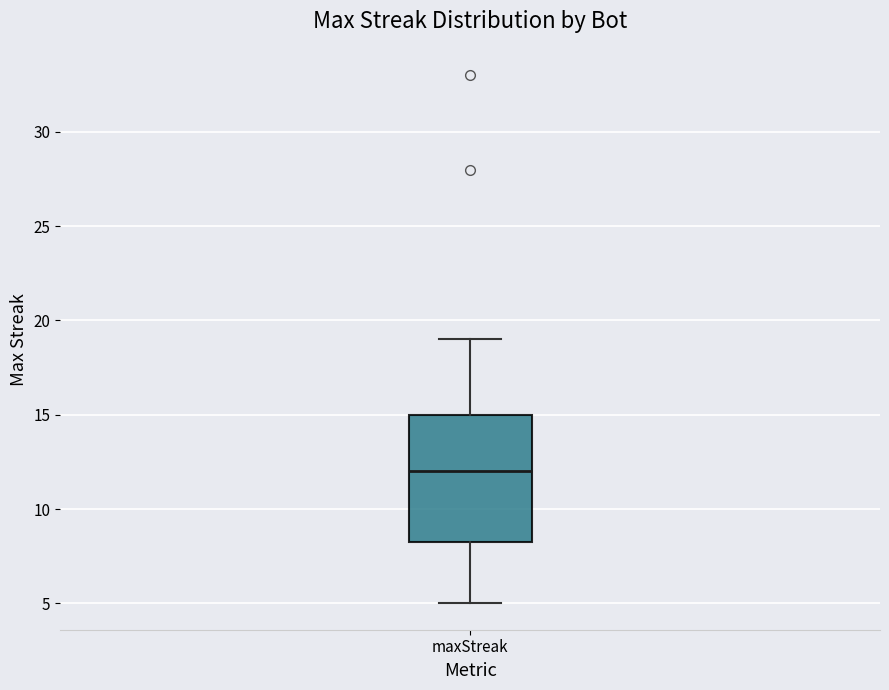

Transcribe this box plot: give where the median line is, the range the box spans, and where the two whiskers end, as read against the y-axis. The values are not printed on the chart, so give them approximately, as read against the axis.

median 12.0, box 8.5 to 15.0, whiskers 5.0 to 19.0